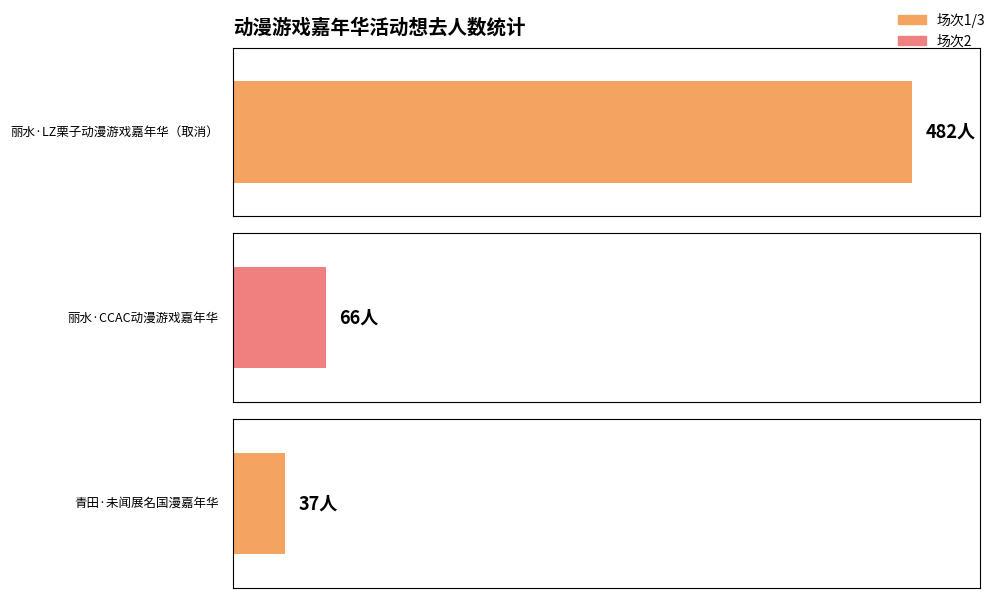

List the labels in order of value, smallest first.

青田·未闻展名国漫嘉年华, 丽水·CCAC动漫游戏嘉年华, 丽水·LZ栗子动漫游戏嘉年华（取消）